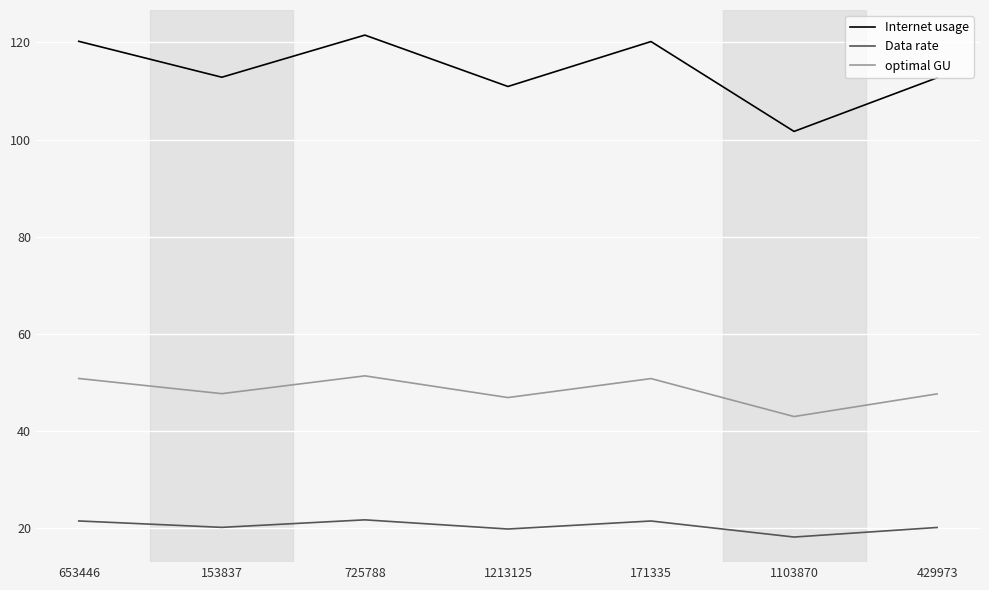

What position from the right is 725788?

5